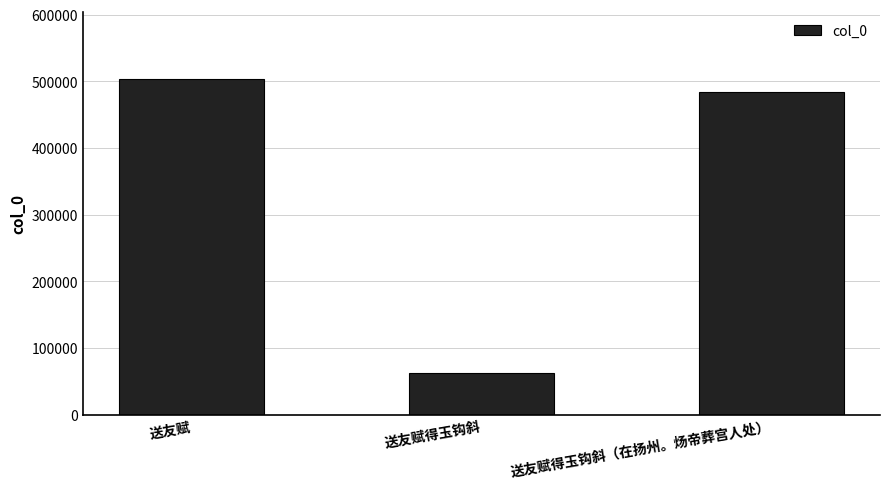

Where does the data first go above 483200?

送友赋